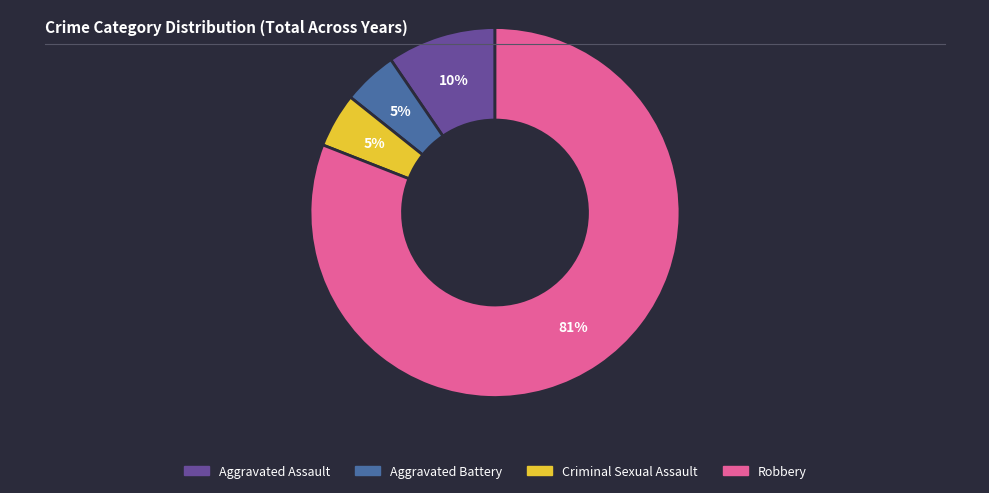

To the nearest percent, what is the average slice percentage?

25%